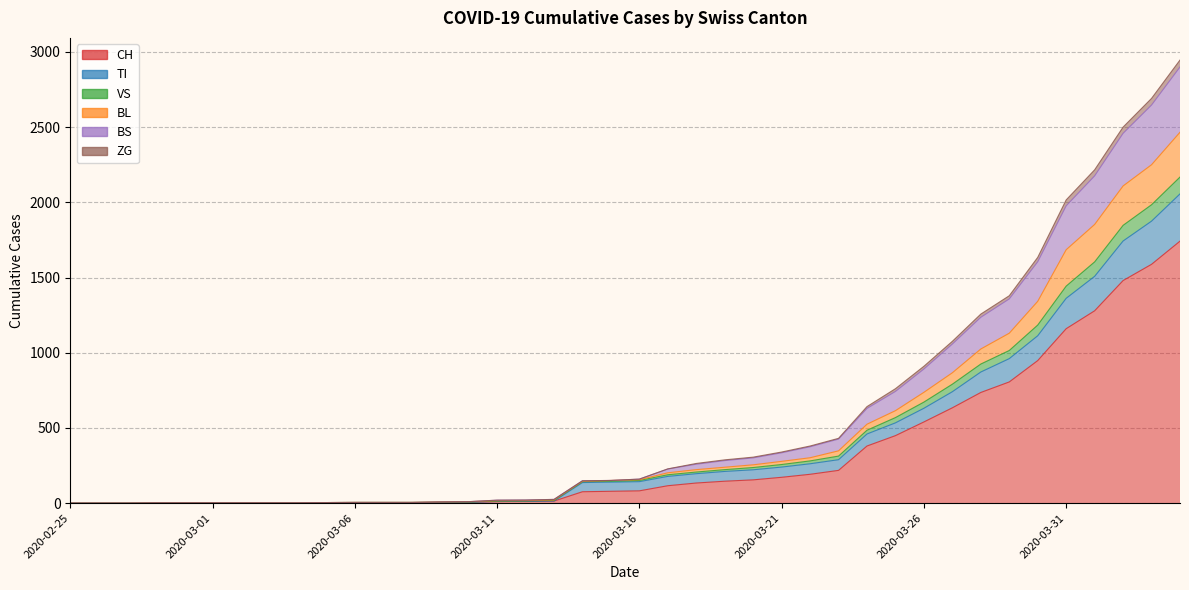

Is it true that CH equals 6 at 2020-03-10?

True